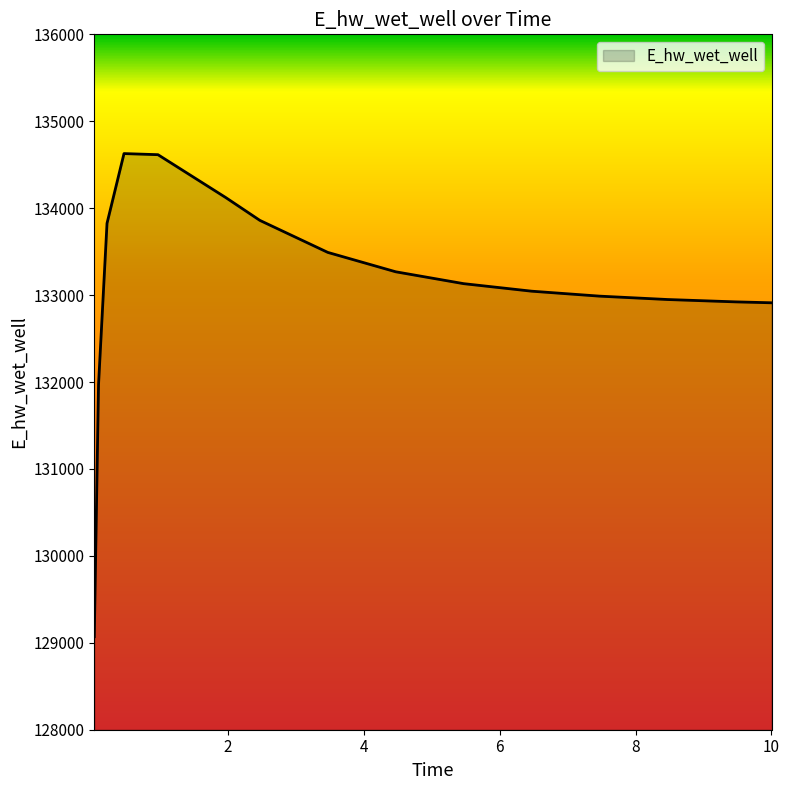

What is the smallest value displayed?

129070.3